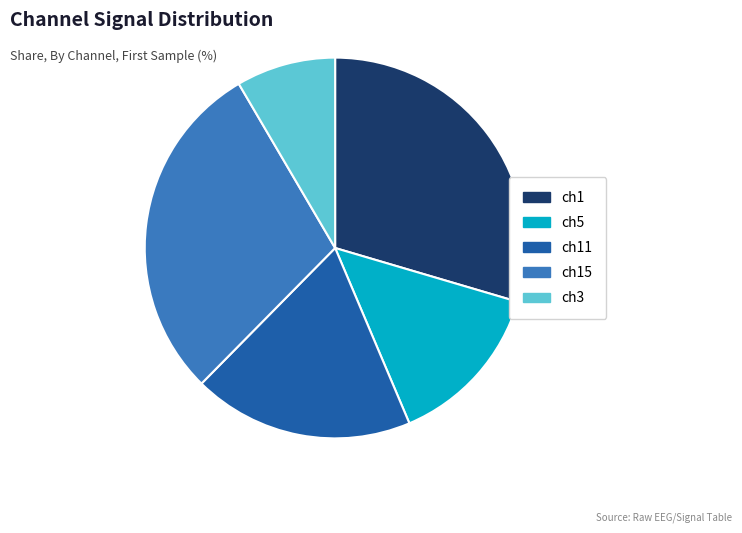

Is there a majority slice in this chart?

No